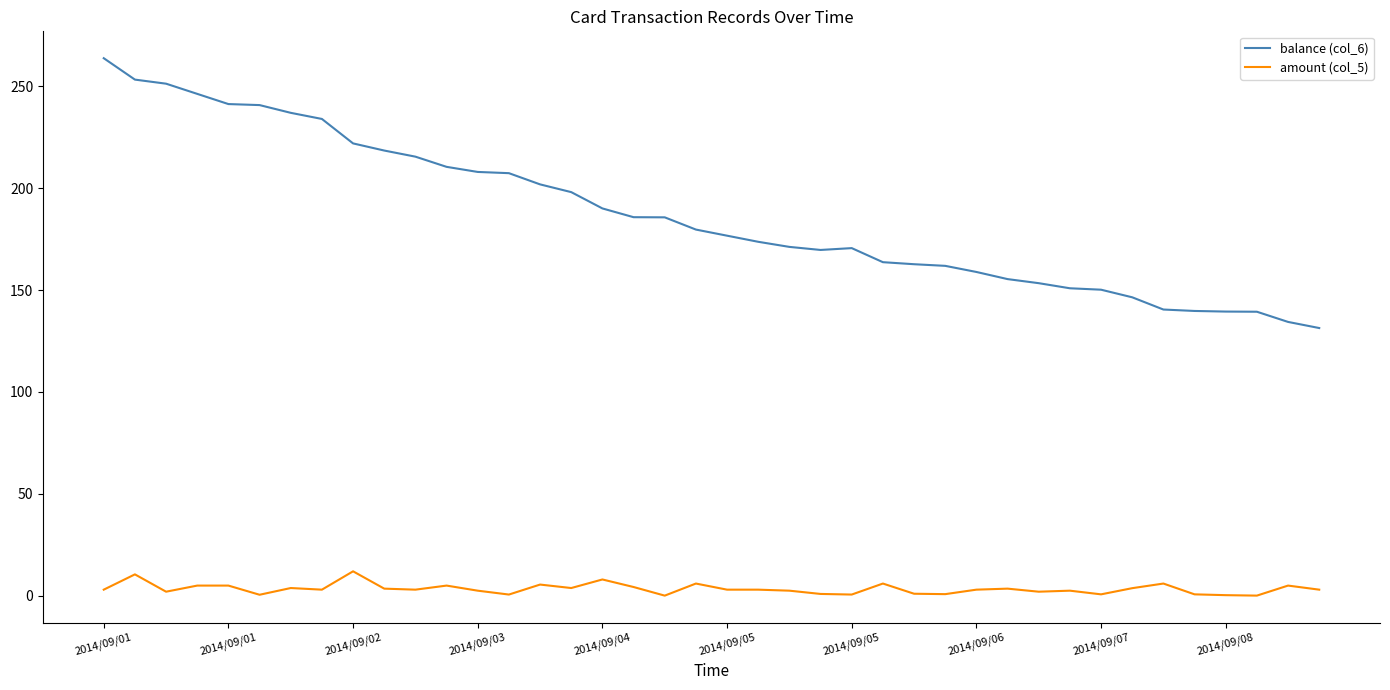

What is the average value of the balance (col_6) series?

187.0